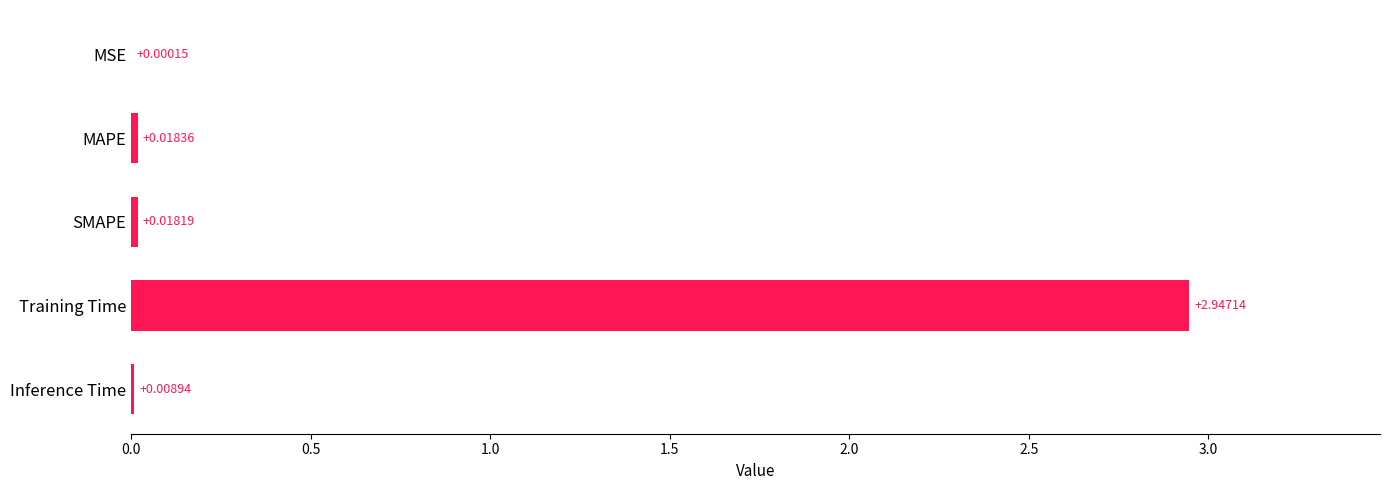

At which label is the value closest to 1?

MAPE